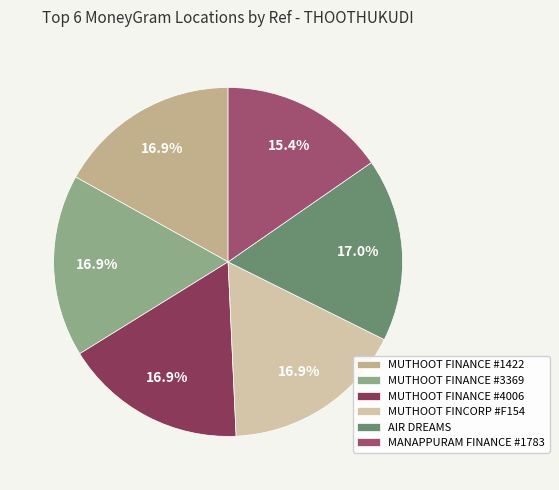

To the nearest percent, what is the combined percentage of MANAPPURAM FINANCE #1783 and MUTHOOT FINCORP #F154?

32%